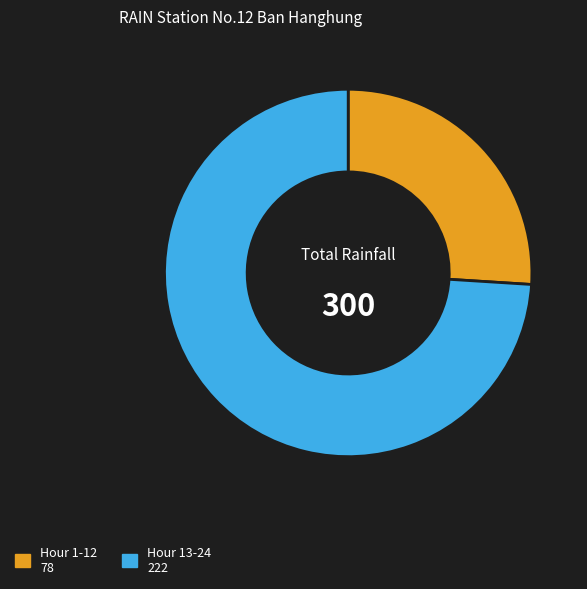

Is there a majority slice in this chart?

Yes